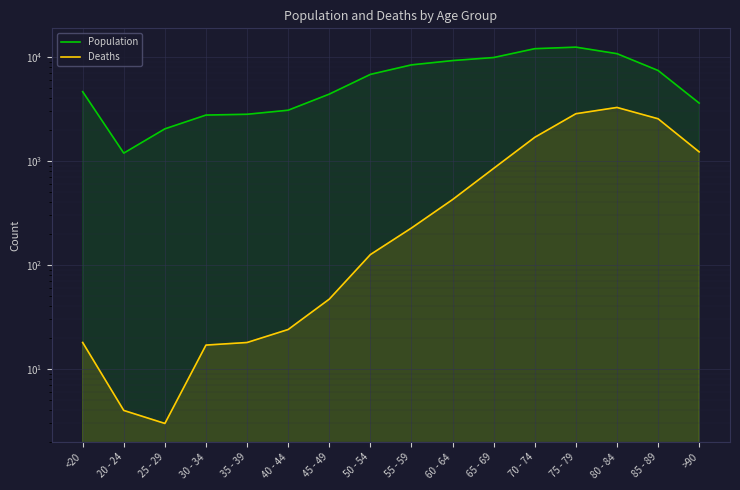

How many values in the Deaths series are below 227?

8